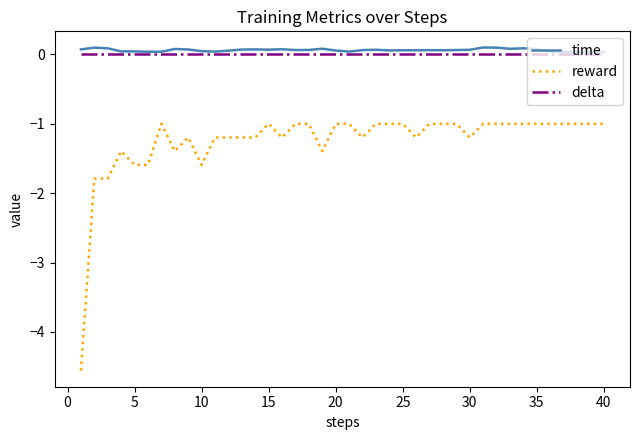

True or false: time and reward cross at least once.

False